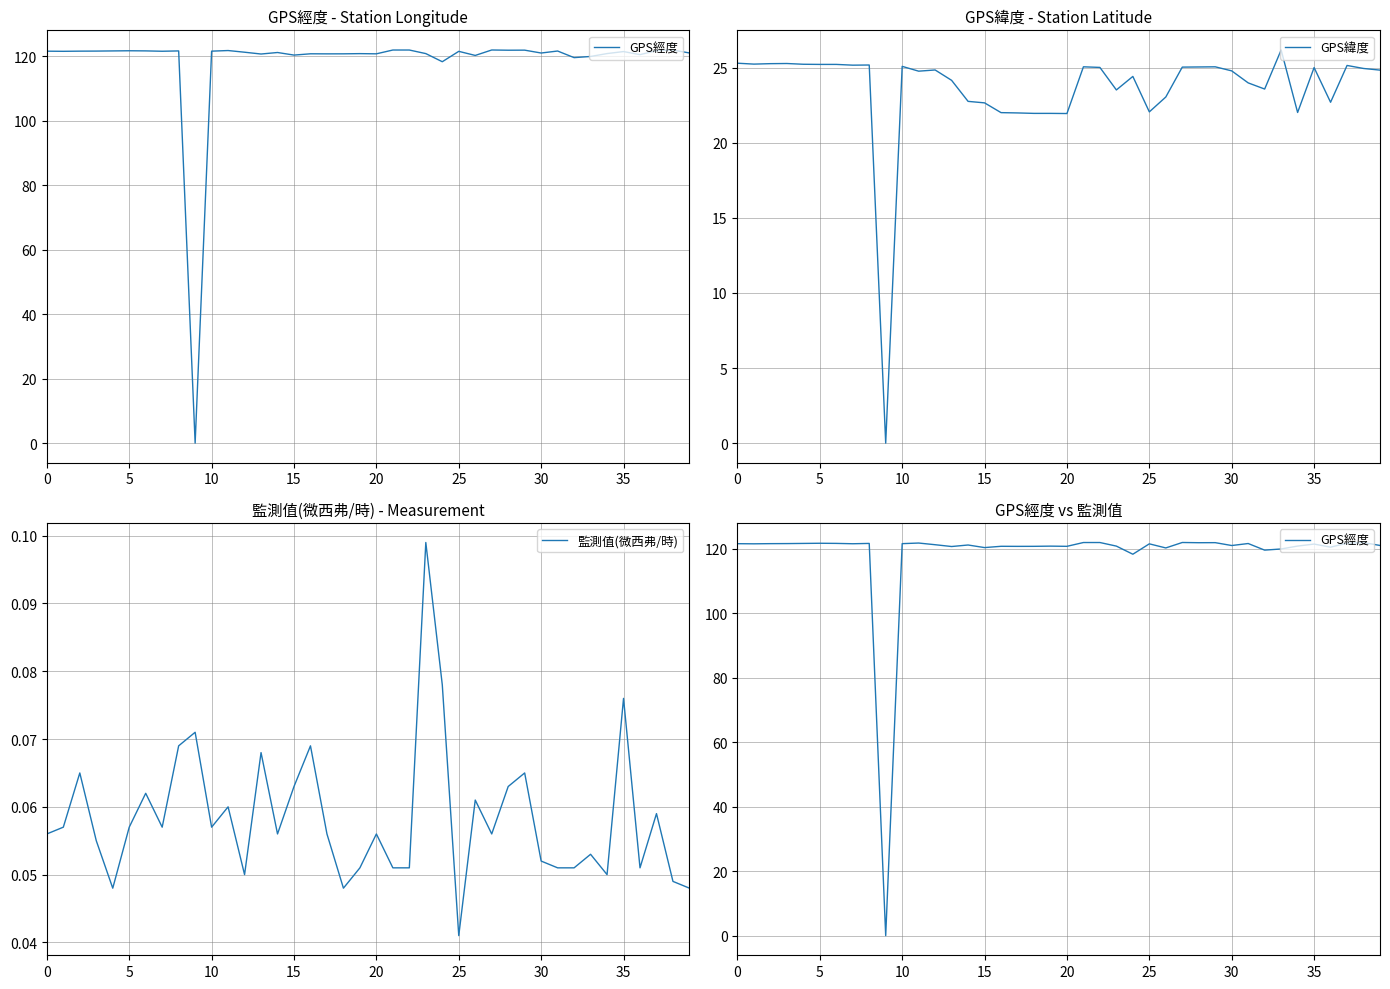

At which label is 監測值(微西弗/時) closest to 0?

25